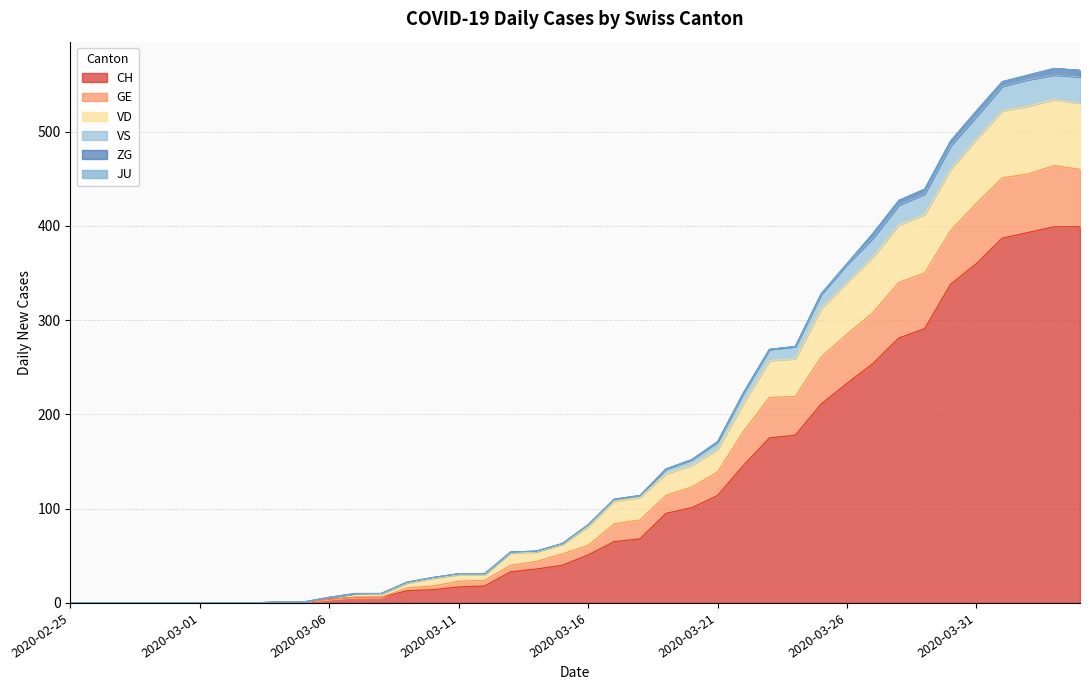

Where is the first local maximum for GE?

2020-03-07